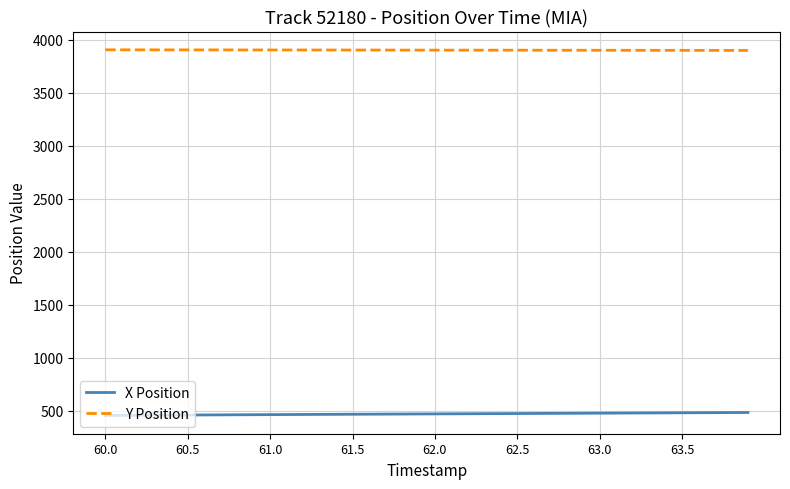

Which series has the largest total across all categories?

Y Position